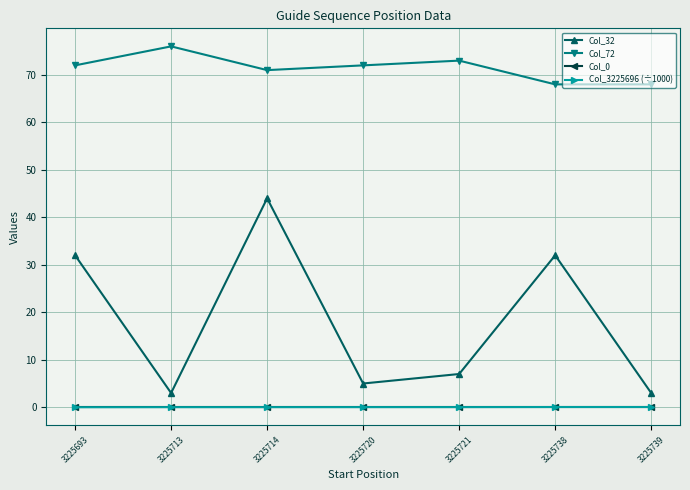

Between 3225693 and 3225714, which series saw the biggest shift?

Col_32